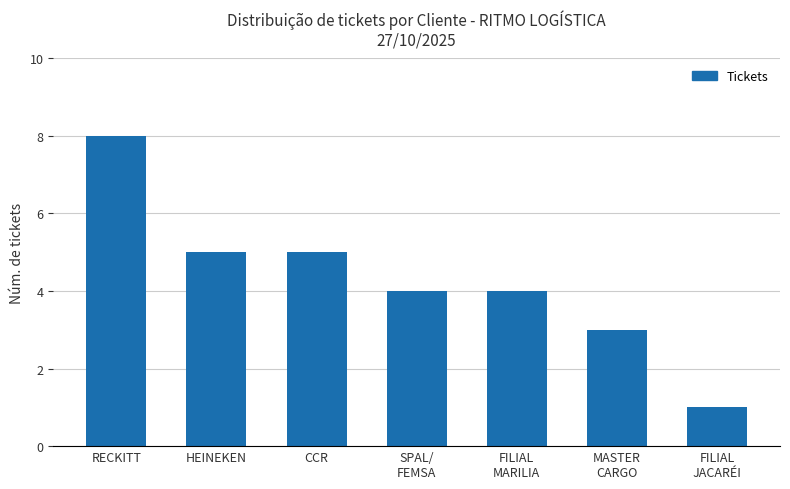

What is the label of the 6th bar from the right?

HEINEKEN